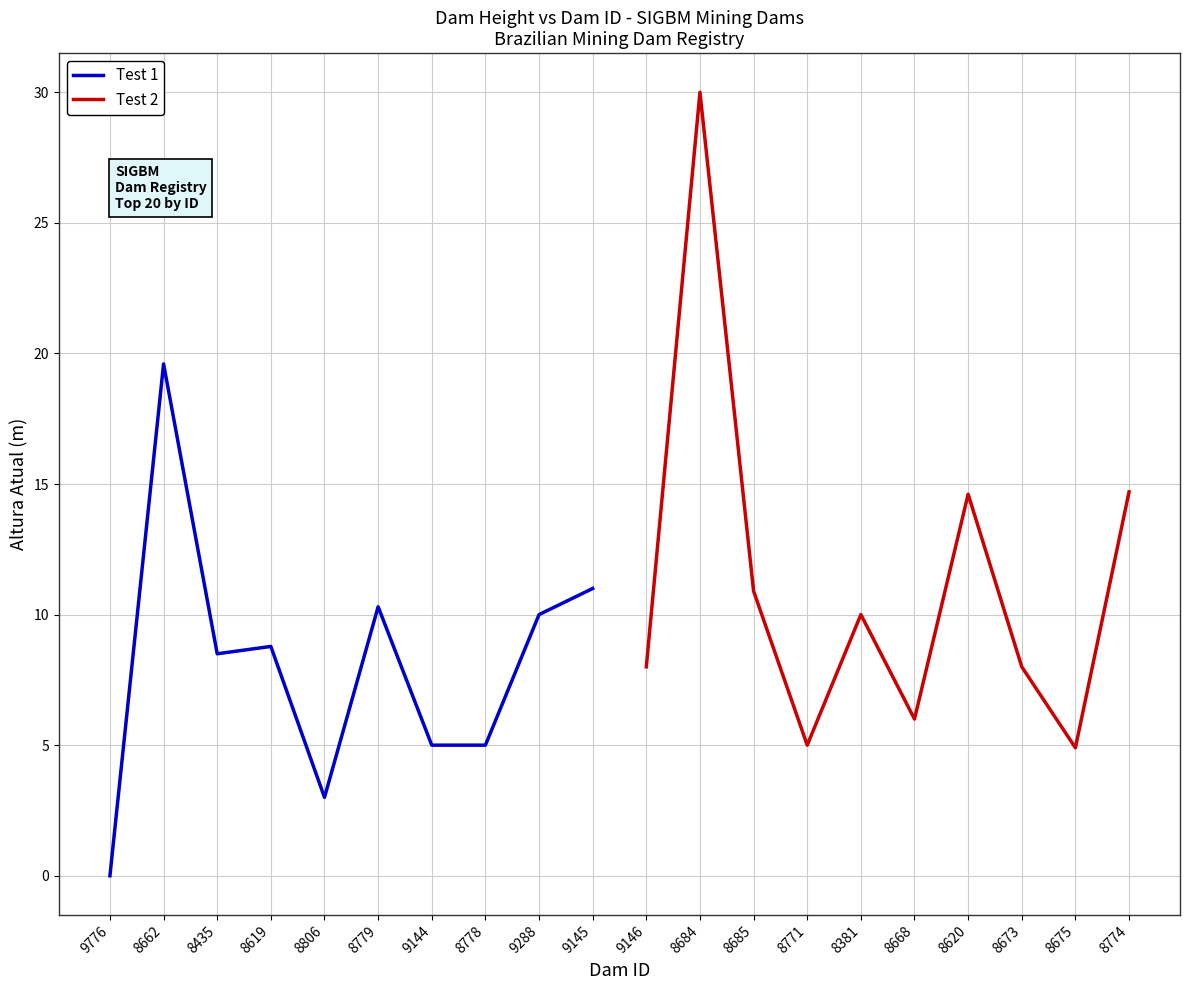

At which label is Test 1 closest to 9?

8619